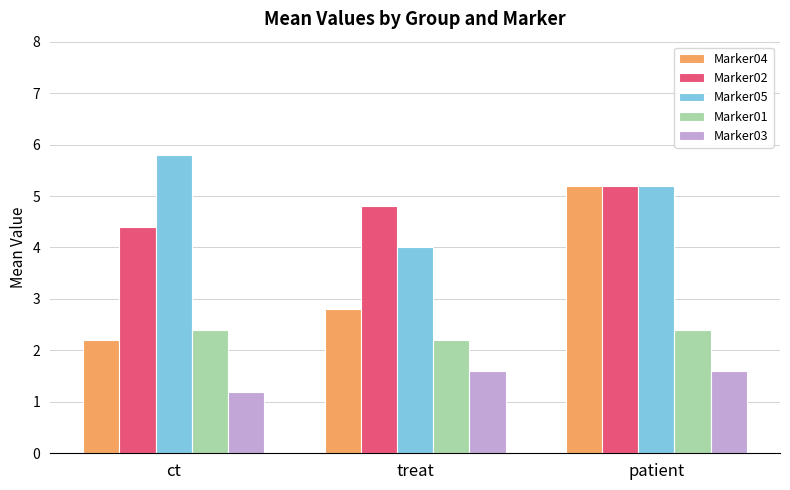

What is the label of the 1st bar from the left?

ct